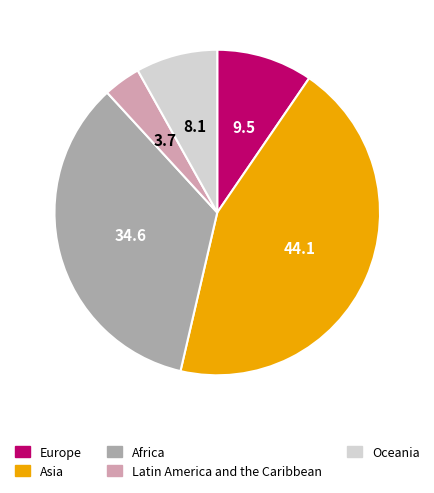

Which category has the smallest portion of the pie?

Latin America and the Caribbean